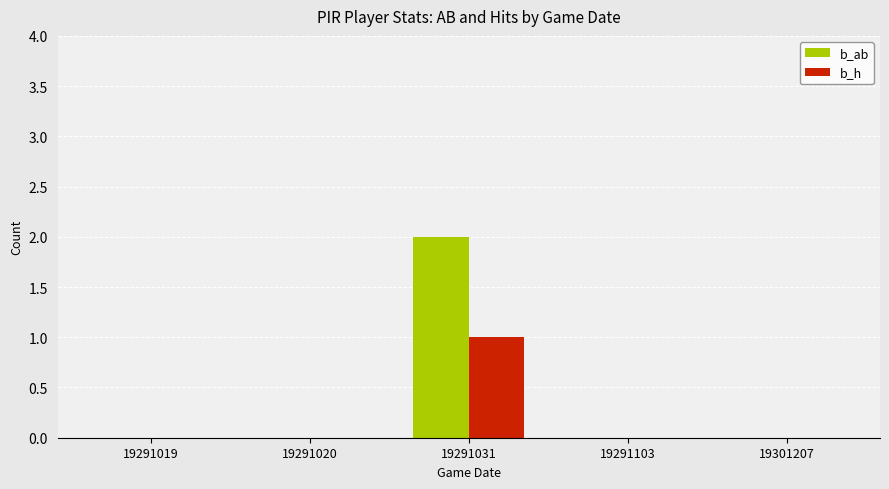

Is it true that b_ab equals 0 at 19291019?

True